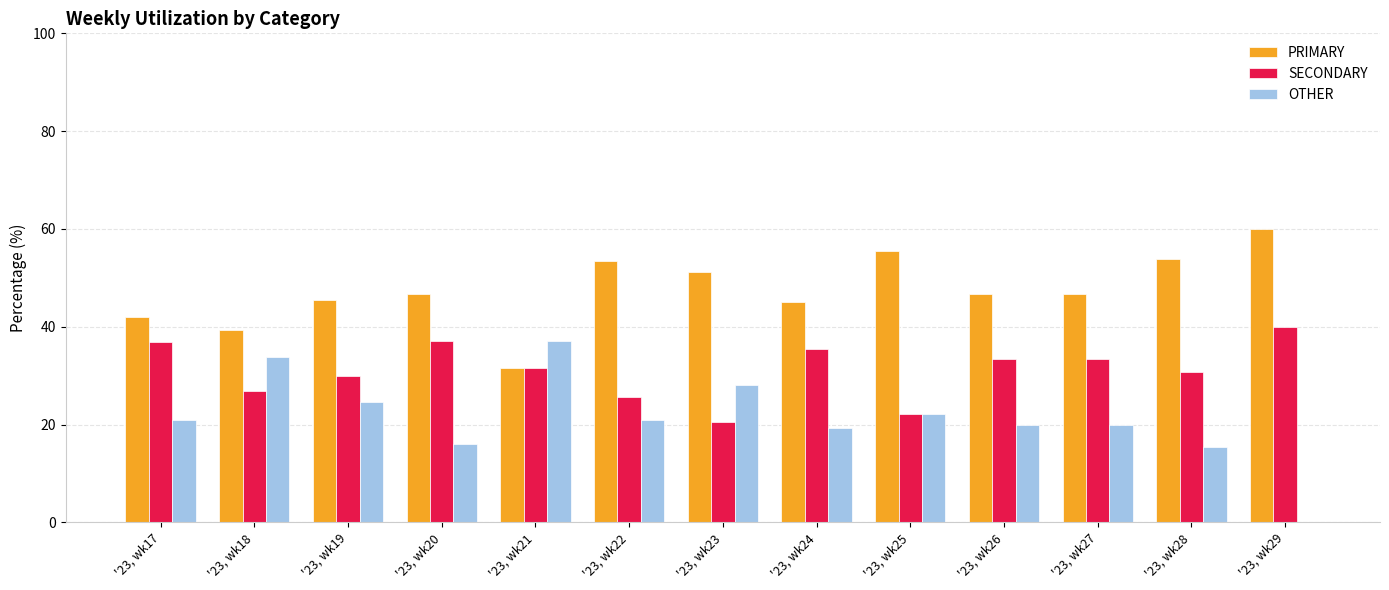

Count the number of data series in this chart.

3